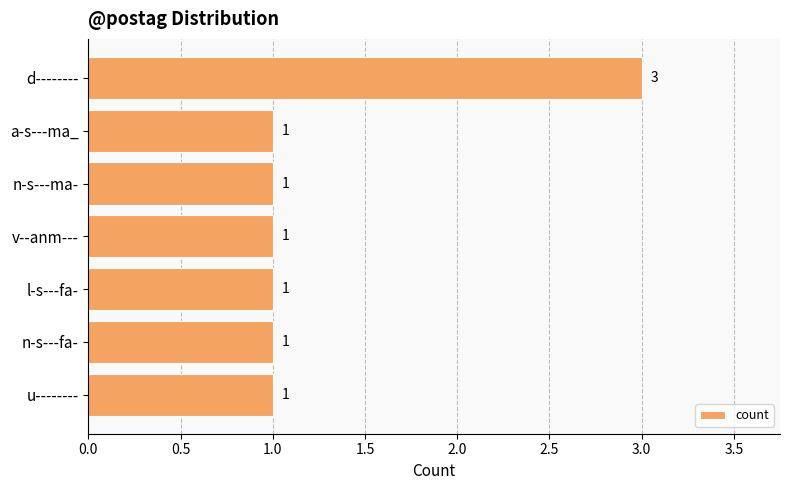

What is the difference between the maximum and minimum values?

2